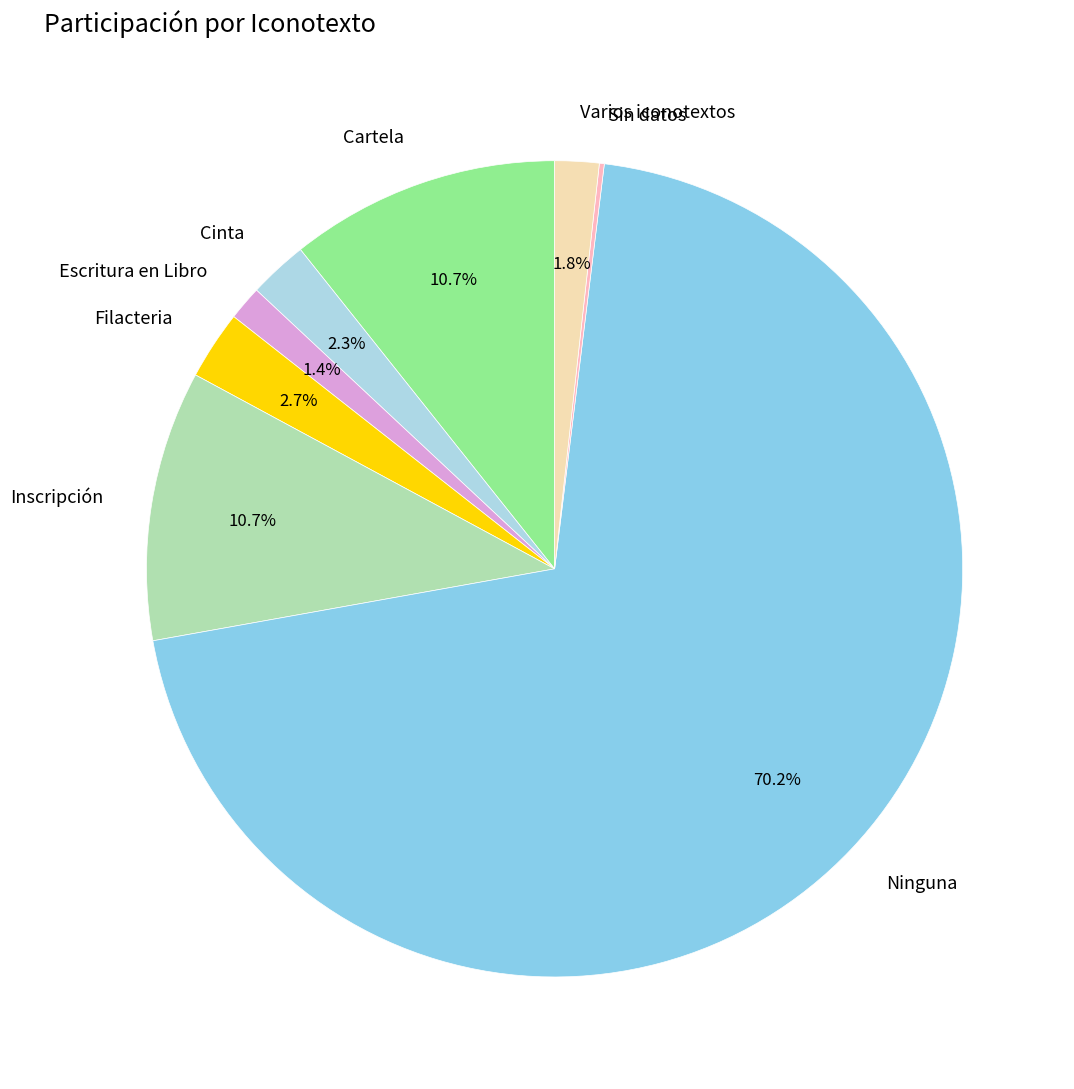

Is Escritura en Libro the majority of the pie?

No